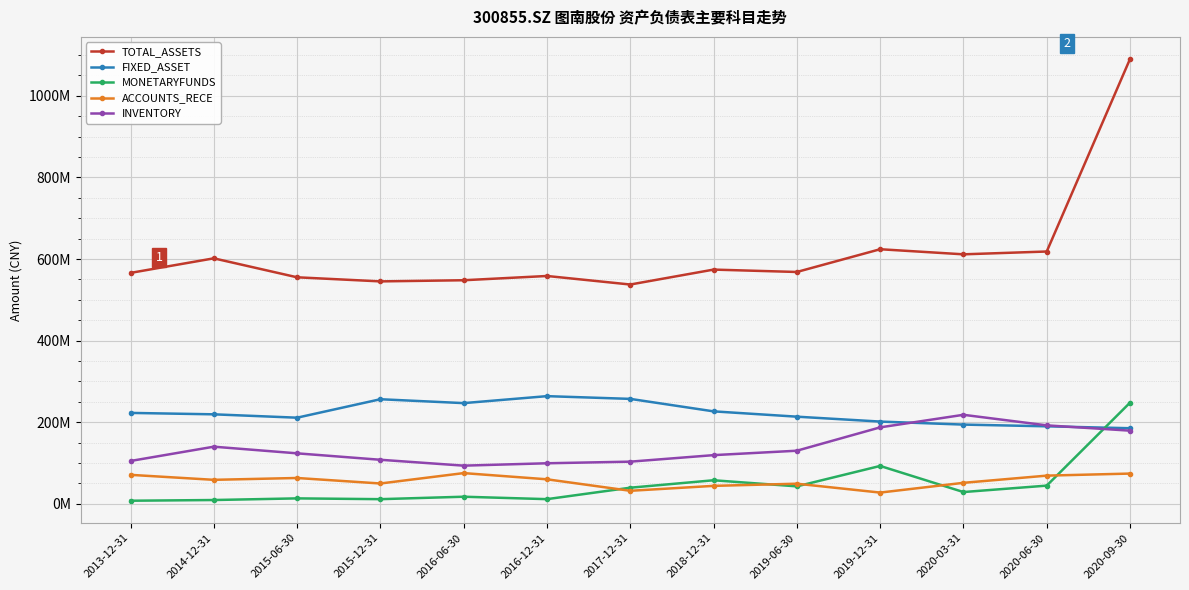

At which category does the chart reach its minimum across all series?

2013-12-31